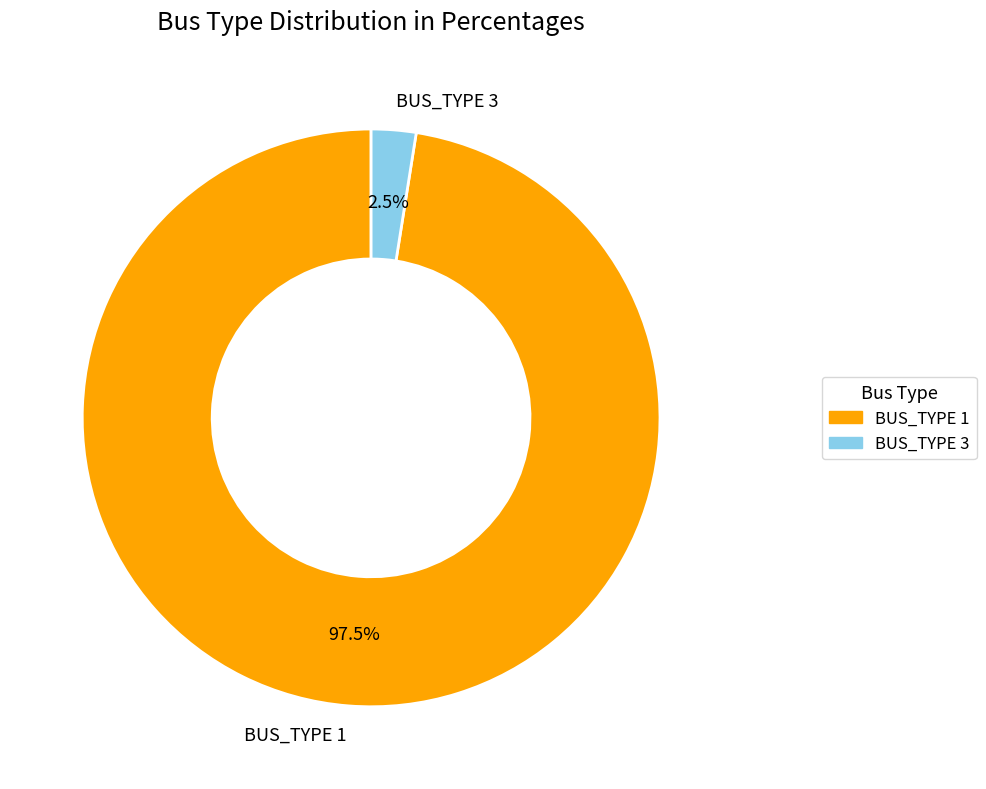

Which slice is the smallest?

BUS_TYPE 3